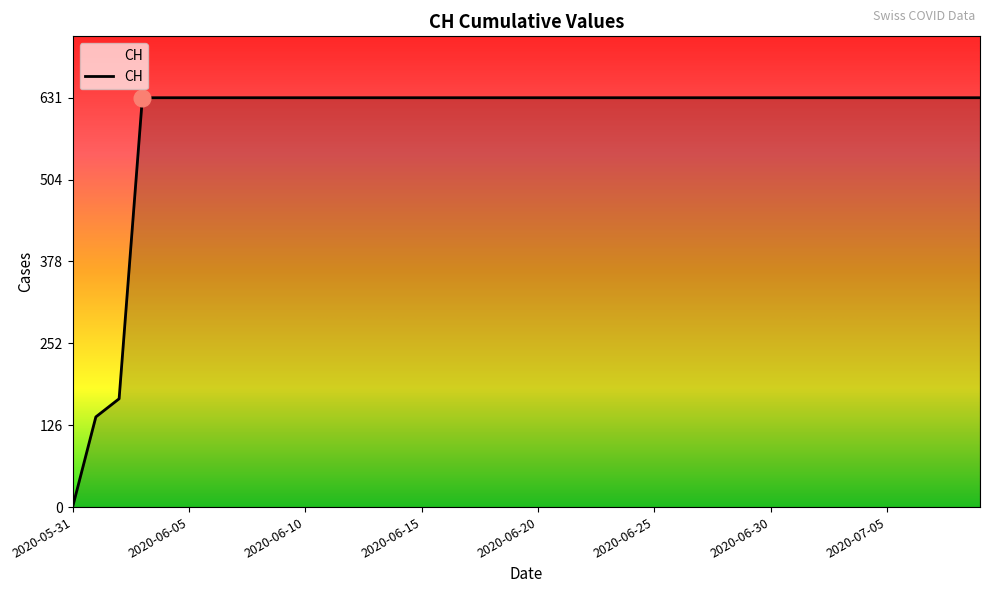

What is the maximum value shown in the chart?

631